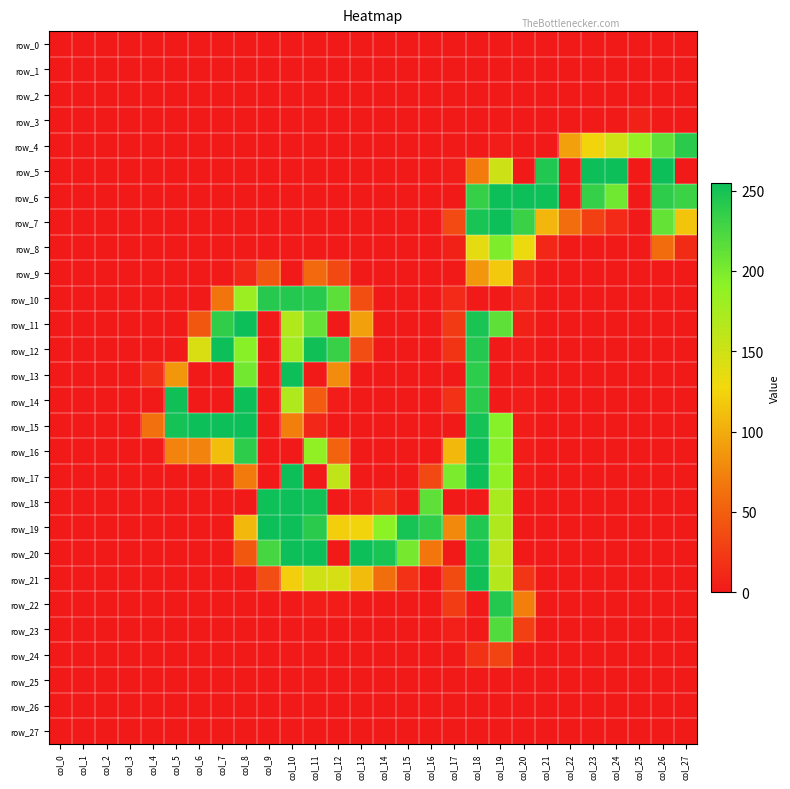

List the labels in order of row_7 value, largest first.

col_19, col_18, col_20, col_26, col_27, col_21, col_22, col_17, col_23, col_24, col_0, col_1, col_2, col_3, col_4, col_5, col_6, col_7, col_8, col_9, col_10, col_11, col_12, col_13, col_14, col_15, col_16, col_25